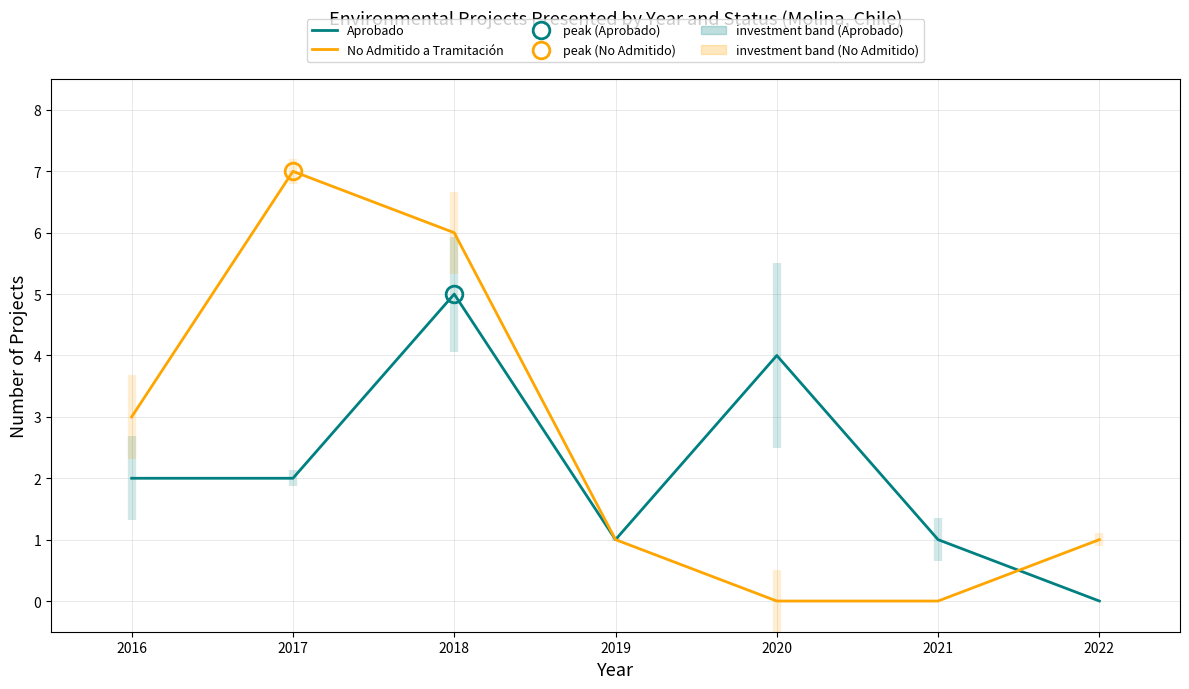

Which category has the lowest value in the No Admitido a Tramitación series?

2020